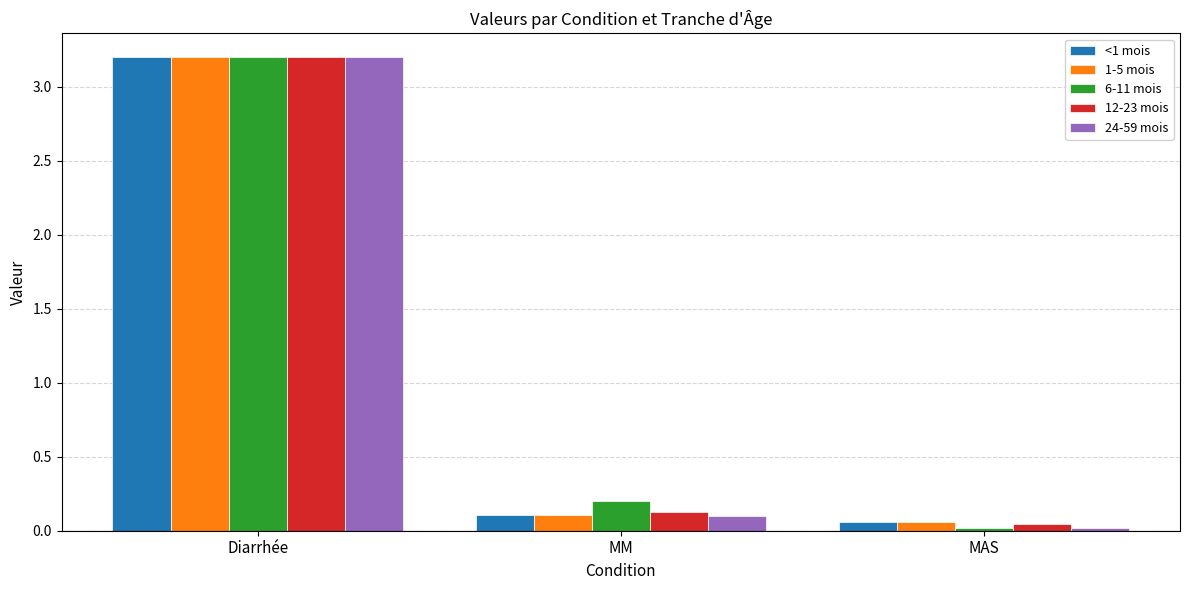

Read the 1-5 mois value at Diarrhée.

3.2